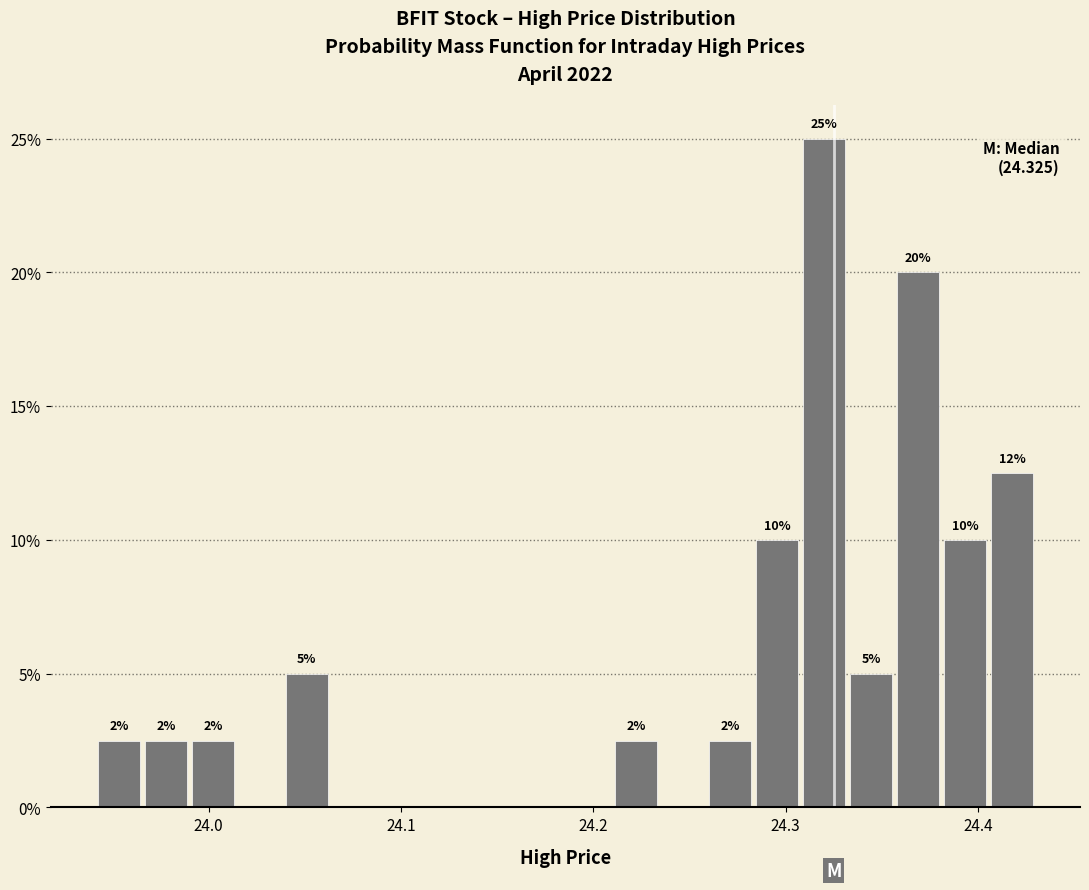

Around what value on the x-axis is the tallest bar? Give the approximate position of its centre, as read against the axis.

24.32